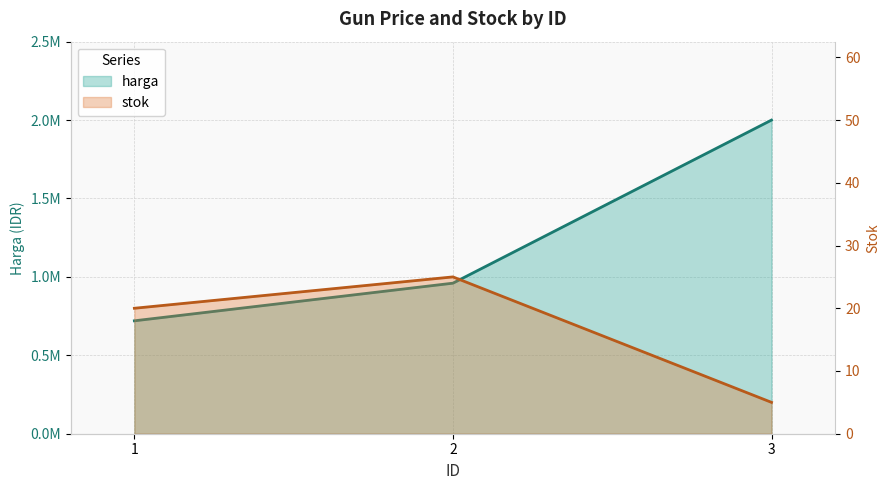

At how many categories does at least one series exceed 1998221?

1